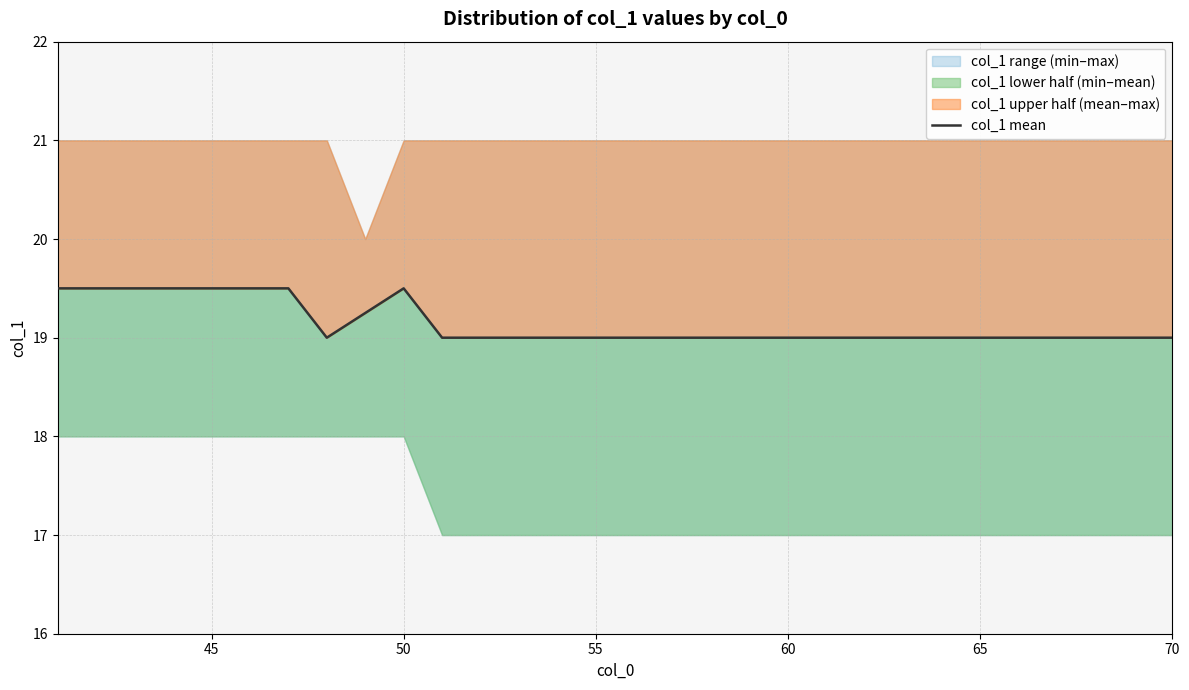

Does the chart have visible grid lines?

Yes